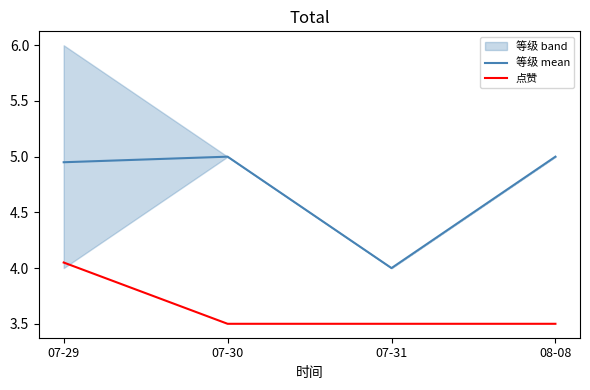

Which has a higher value, 07-31 or 08-08?

08-08